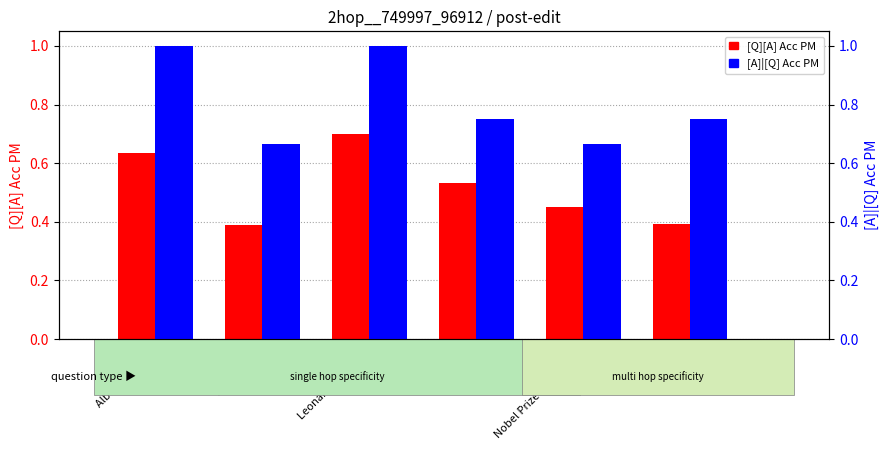

What is the value of the [A]|[Q] Acc PM bar at the 2nd from the left?

0.7